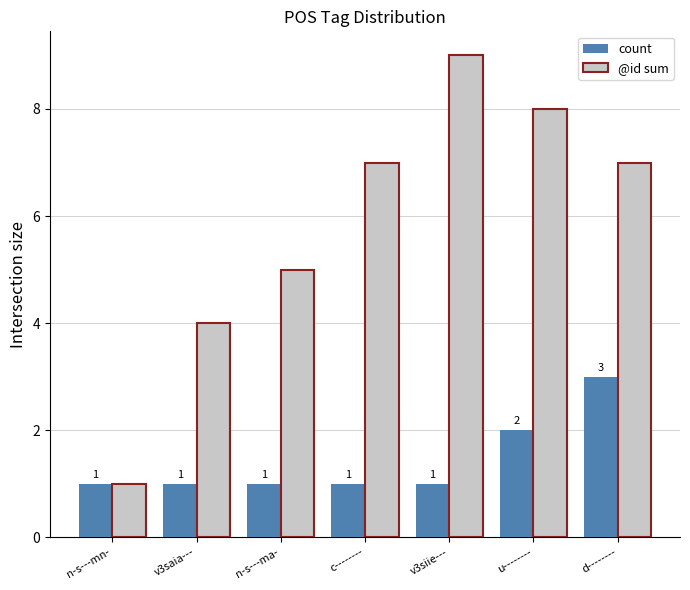

What is the minimum value shown in the chart?

1